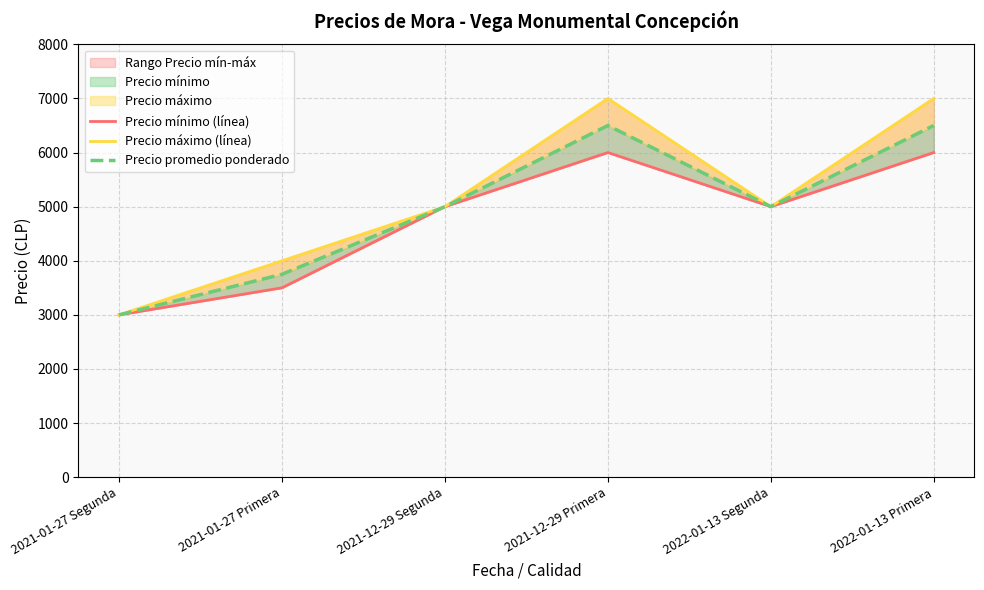

Reading left to right, what are all the values shown in this chart?

Precio mínimo (línea): 3000	3500	5000	6000	5000	6000
Precio máximo (línea): 3000	4000	5000	7000	5000	7000
Precio promedio ponderado: 3000	3750	5000	6500	5000	6500